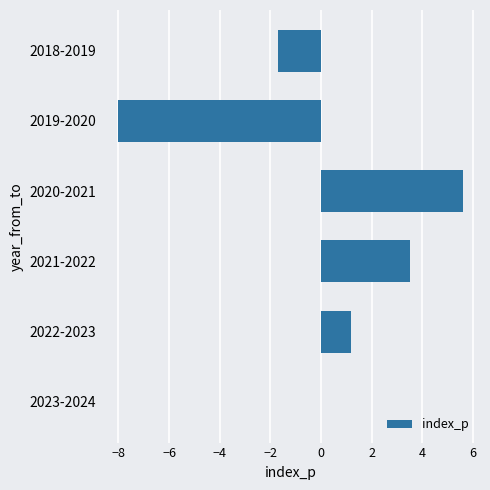

Reading bottom to top, what are all the values shown in this chart?

2023-2024=0.0	2022-2023=1.2	2021-2022=3.5	2020-2021=5.6	2019-2020=-8.0	2018-2019=-1.7